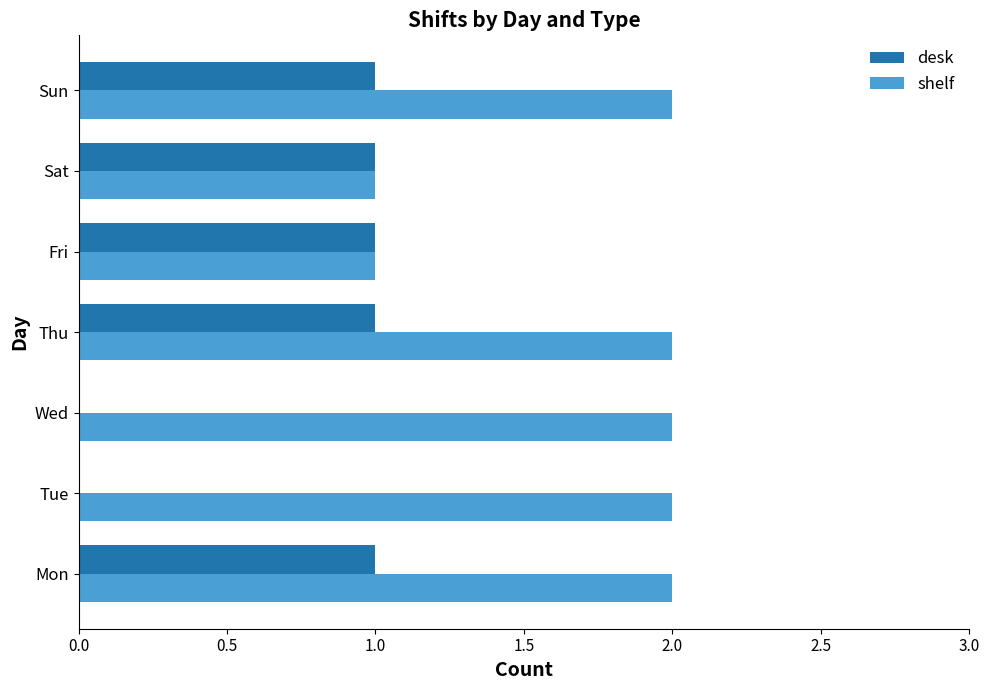

The desk series shows 0 at Mon. True or false?

False